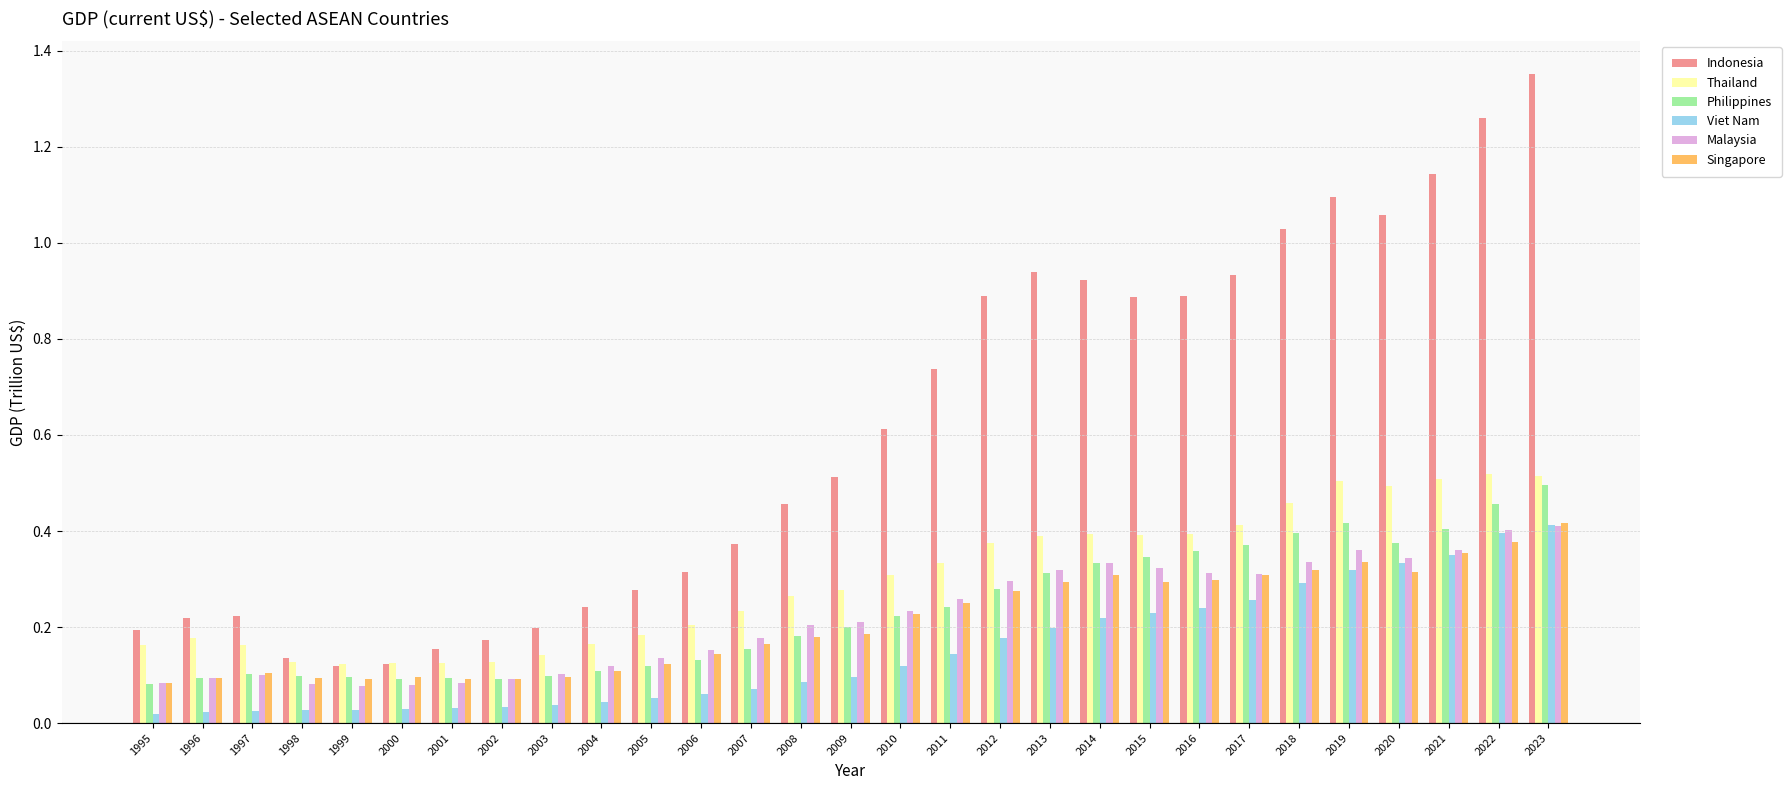

Count the Singapore values in the range 0 to 1.

29